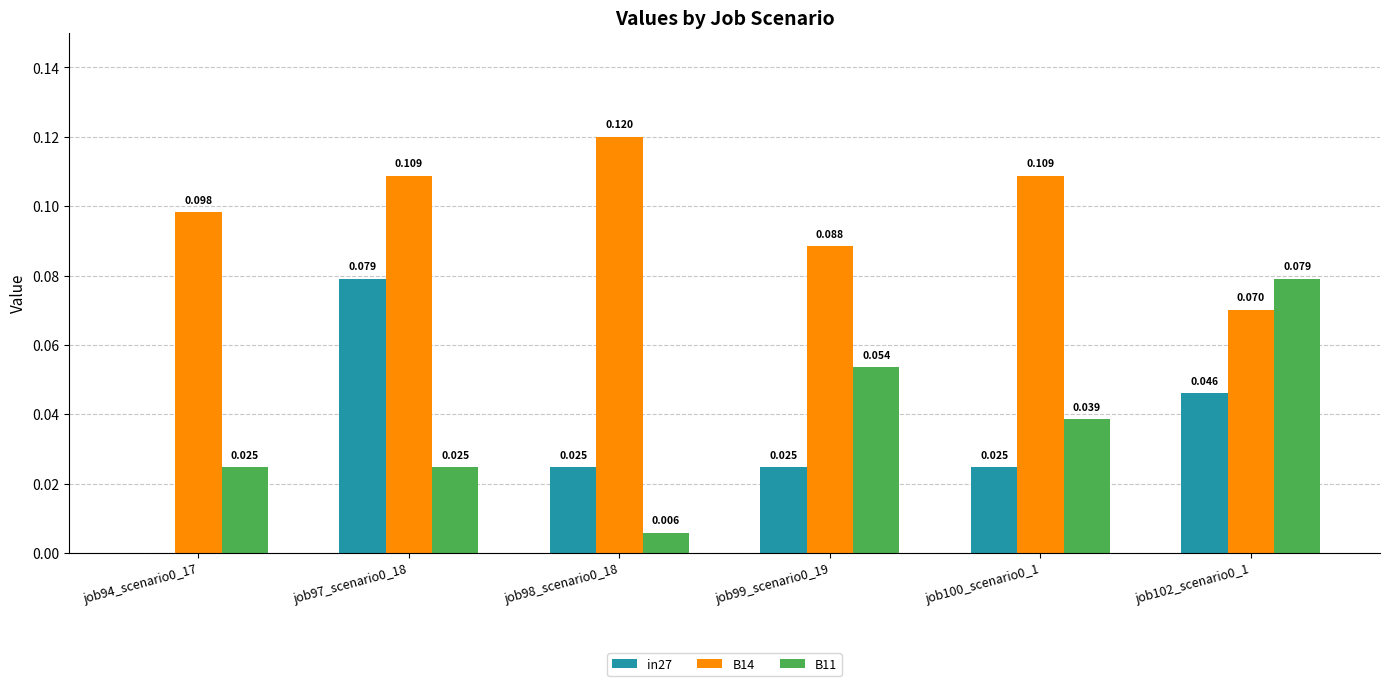

Is the value of B14 at job99_scenario0_19 greater than the value of B11 at job102_scenario0_1?

Yes